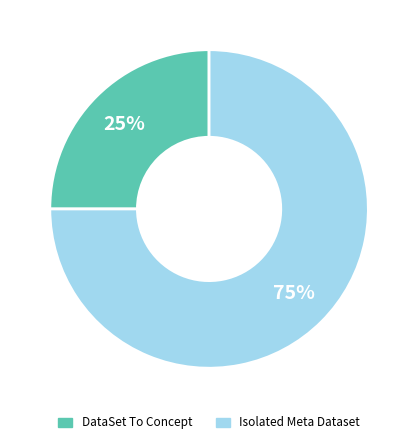

What percentage is the DataSet To Concept slice, to the nearest percent?

25%